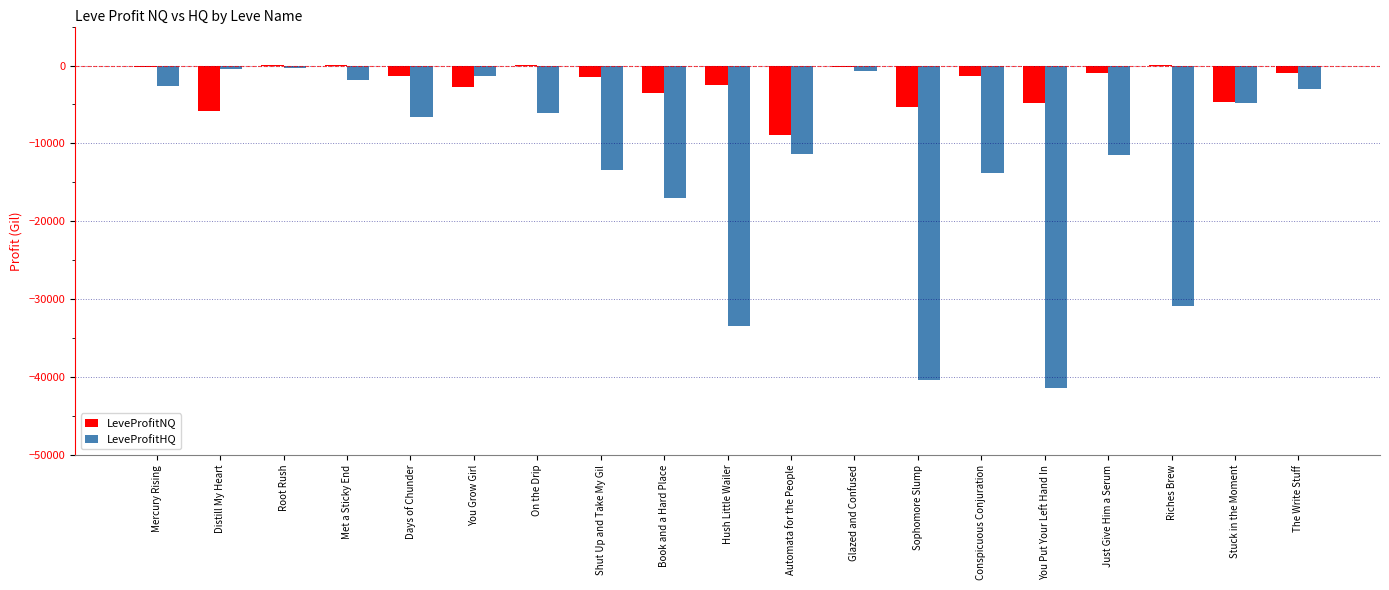

What is the sum of all LeveProfitNQ values?

-44577.8